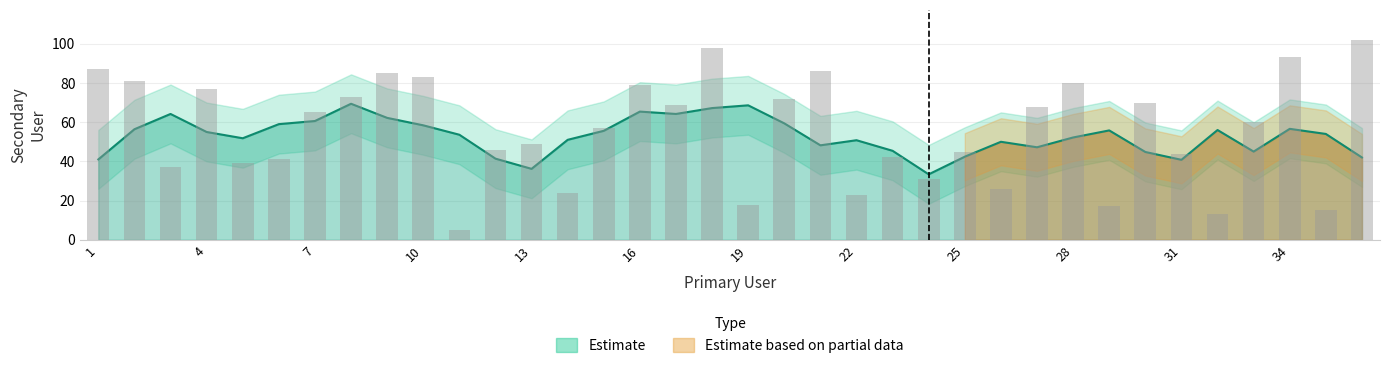

What is the sum of the values at 10 and 16?

162